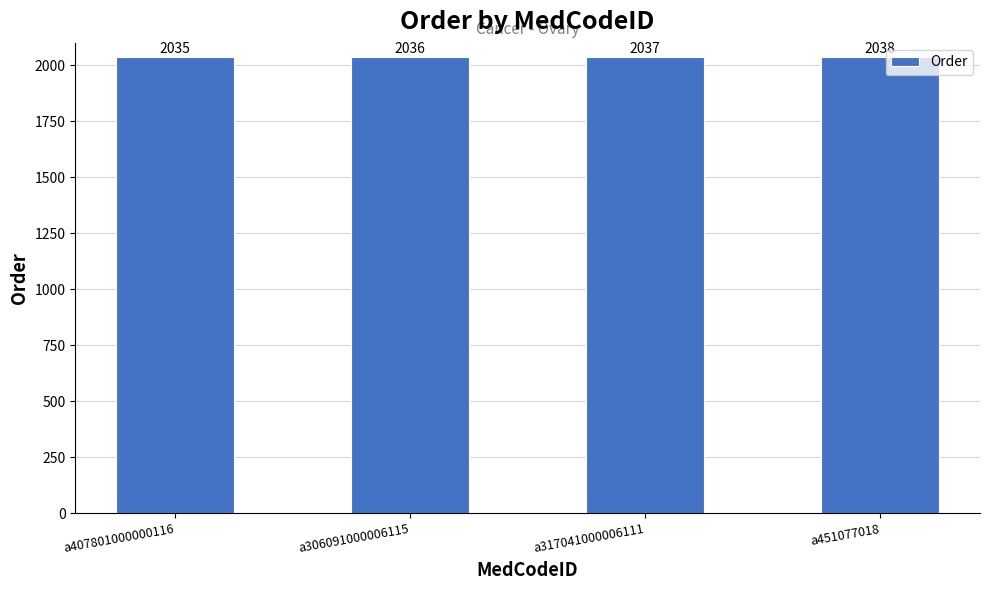

What is the difference between the maximum and minimum values?

3